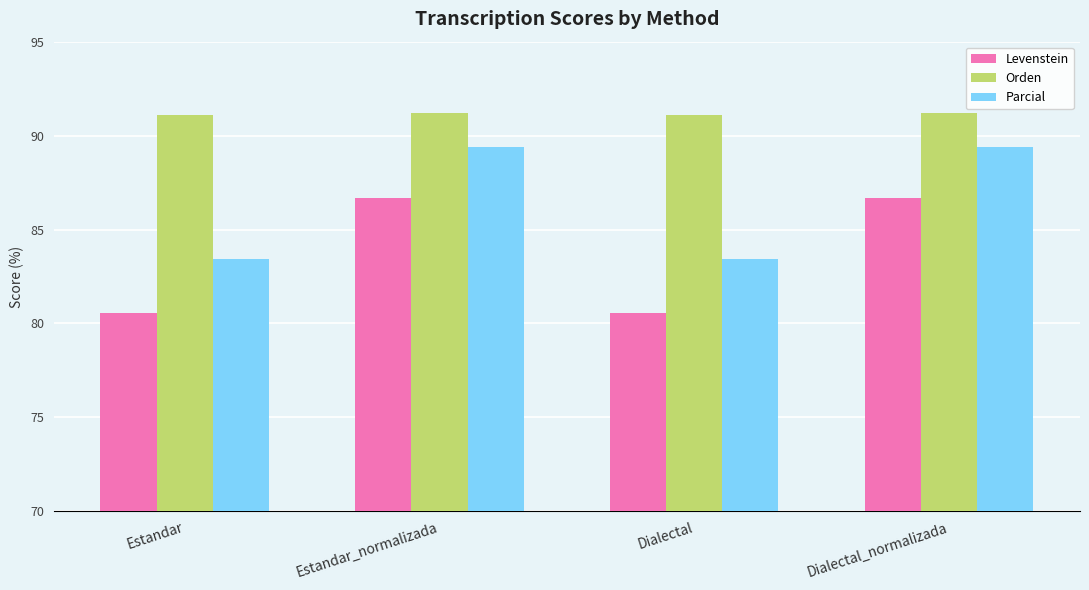

What is the greatest value displayed?

91.2